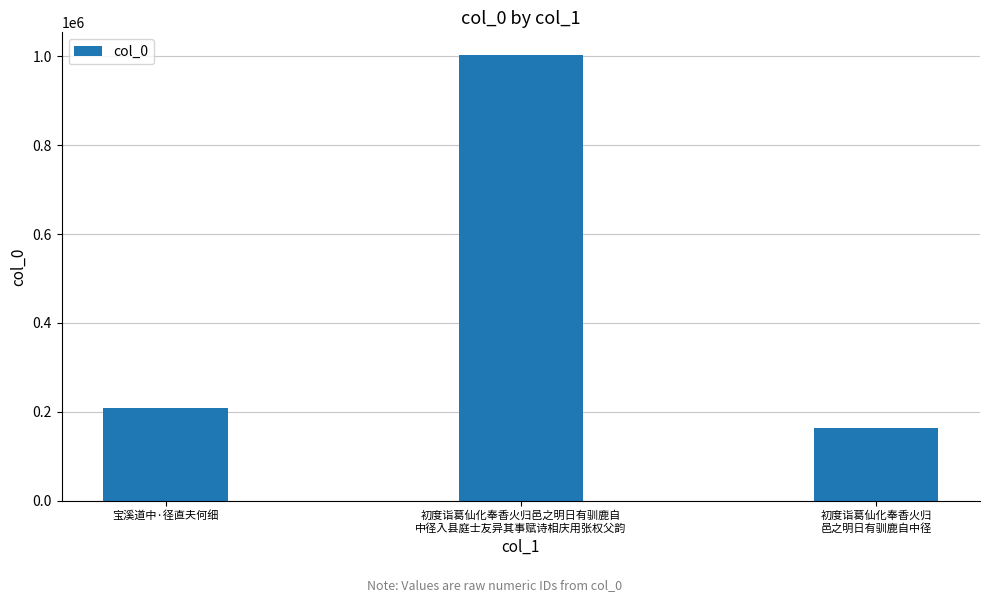

What position from the left is 初度诣葛仙化奉香火归邑之明日有驯鹿自
中径入县庭士友异其事赋诗相庆用张权父韵?

2